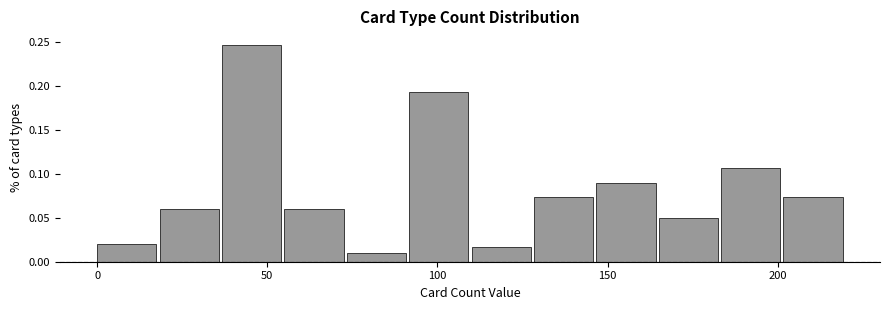

Around what value on the x-axis is the tallest bar? Give the approximate position of its centre, as read against the axis.

45